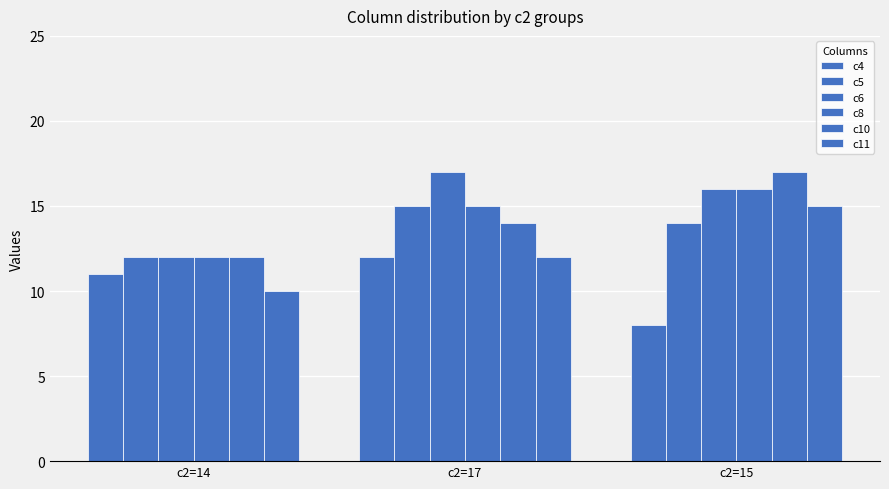

Between c2=14 and c2=15, which is larger?

c2=14